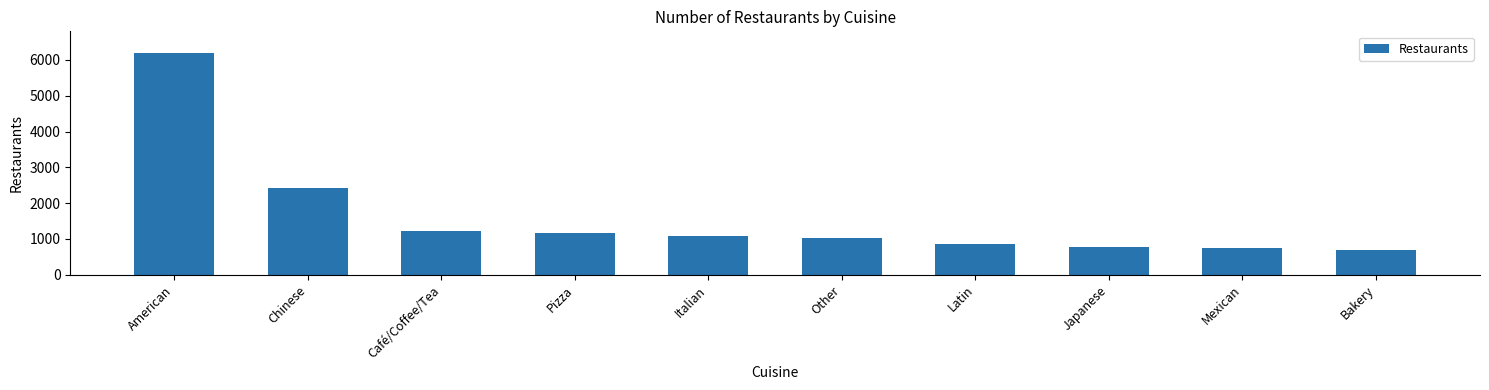

How many data points are less than 1069?

5